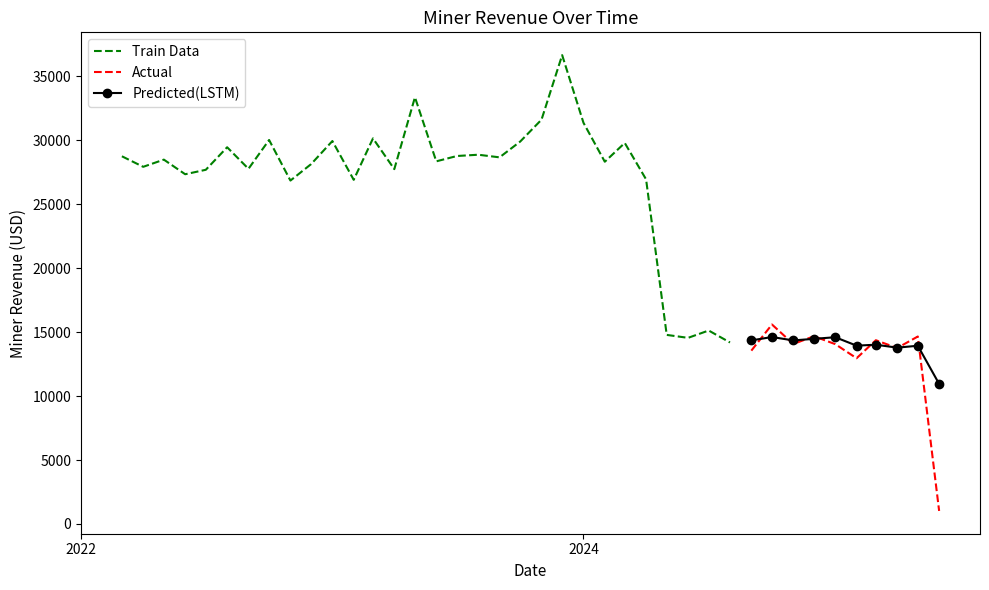

The chart shows a value of 24382.4 at 2024-12-01. True or false?

False